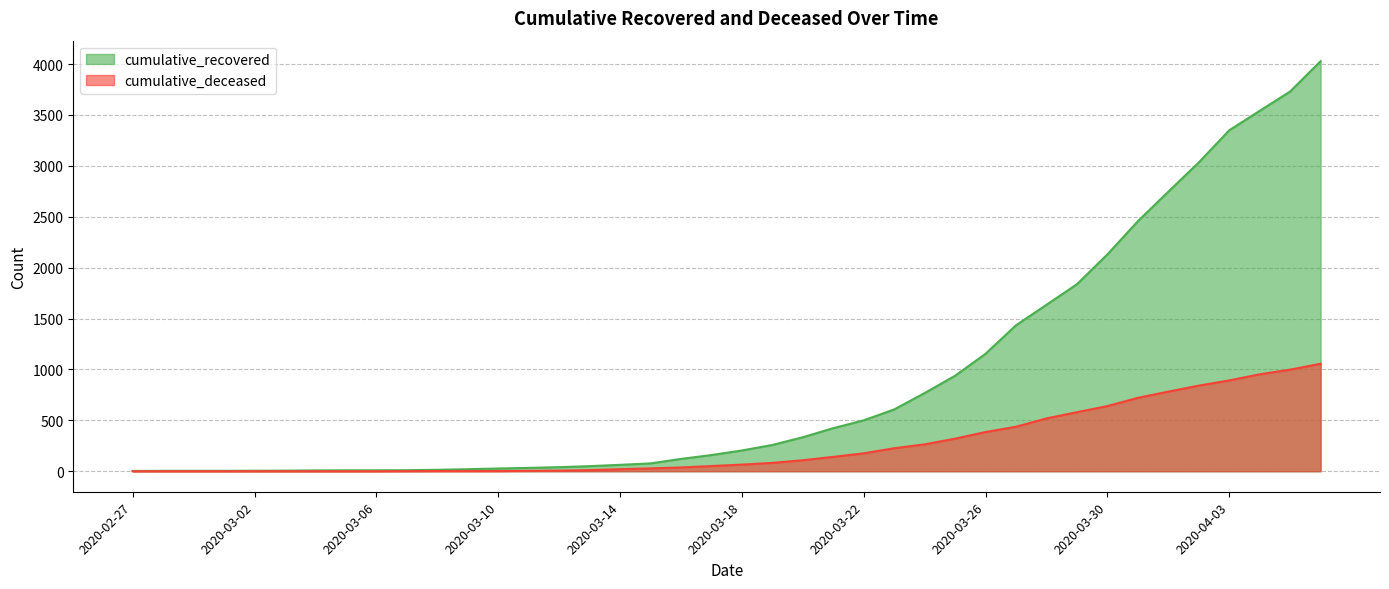

How many values in the cumulative_deceased series exceed 65?

19